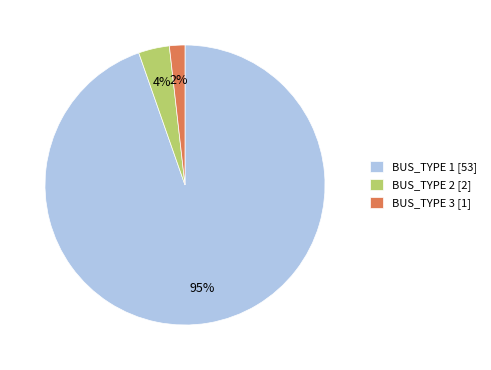

Is it true that BUS_TYPE 2 [2] is 4% of the pie?

True